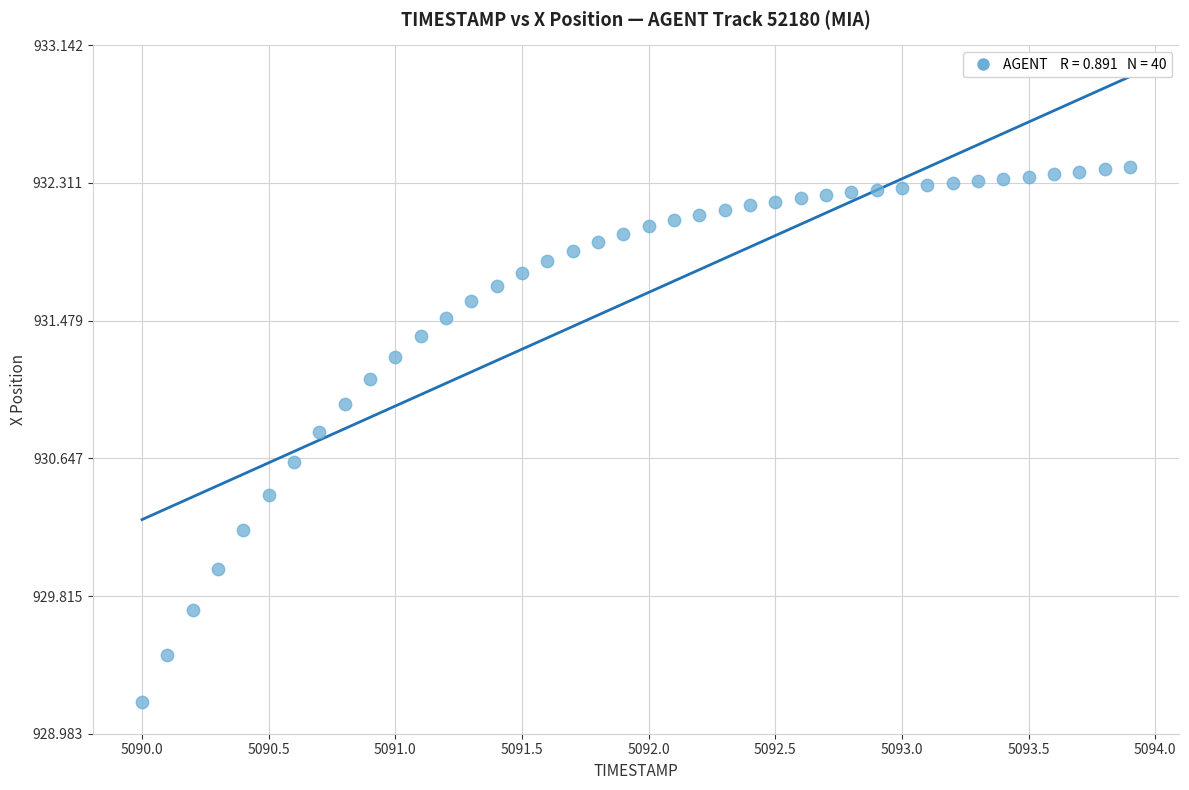

What is the range of X values (max minus min)?

3.9